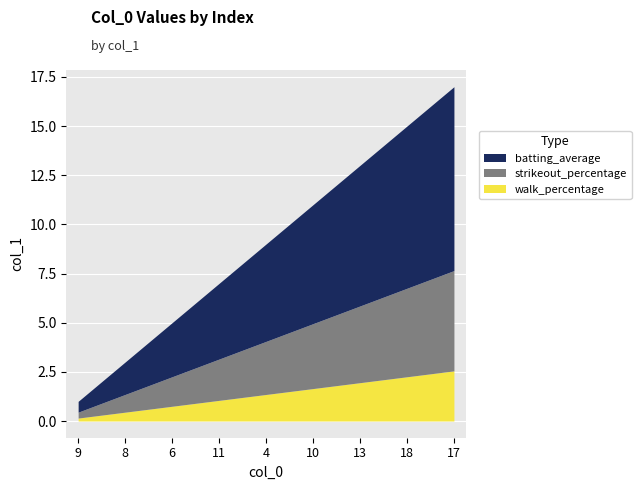

What is the label of the 10th point from the right?

14